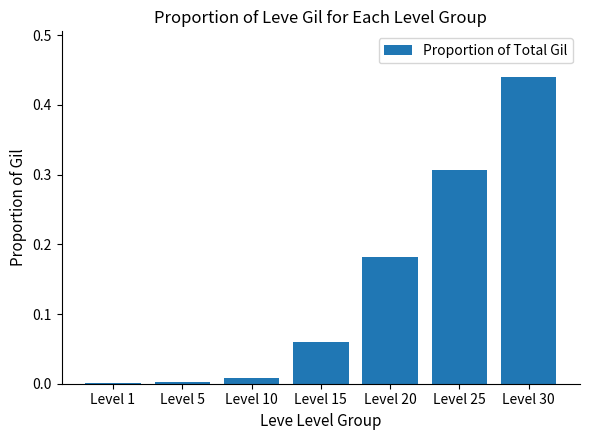

Between Level 25 and Level 20, which is larger?

Level 25